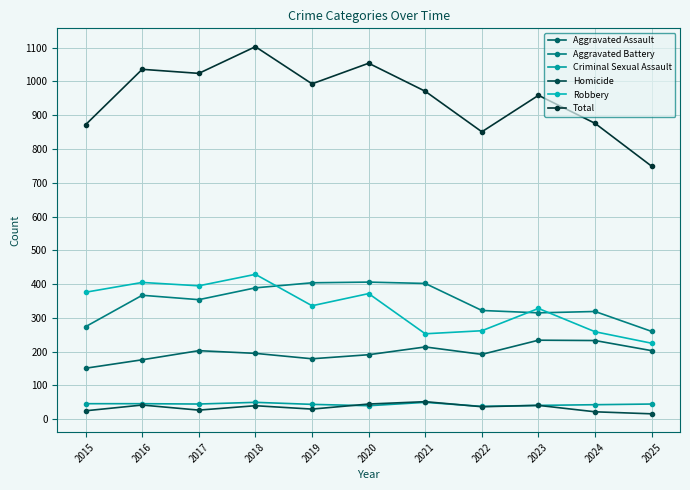

What is the difference between the maximum and minimum values in the Aggravated Assault series?

83